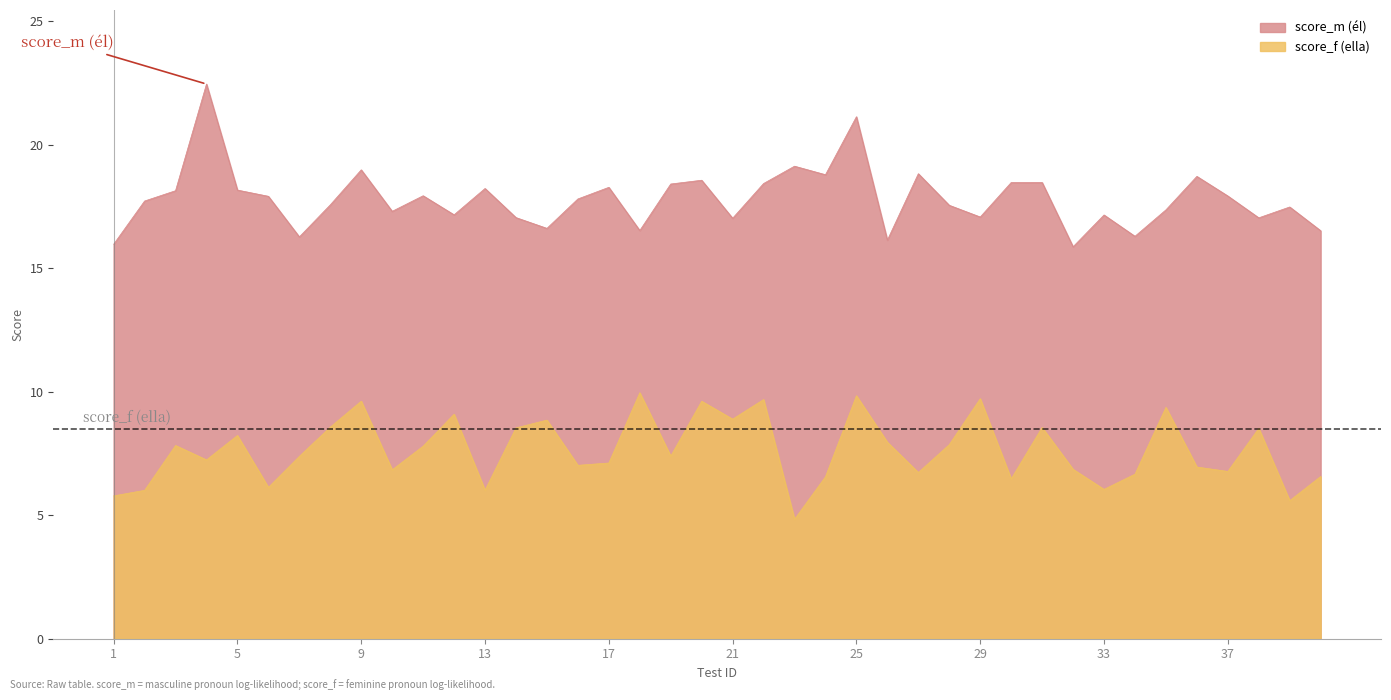

How many distinct data groups are displayed?

2